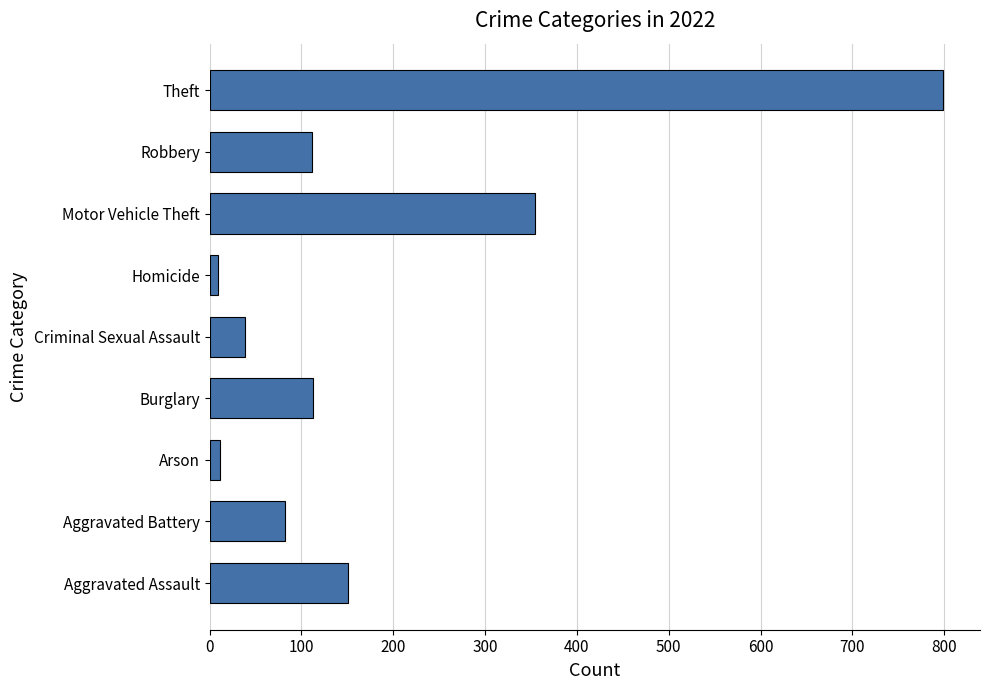

At which category does the chart reach its peak across all series?

Theft